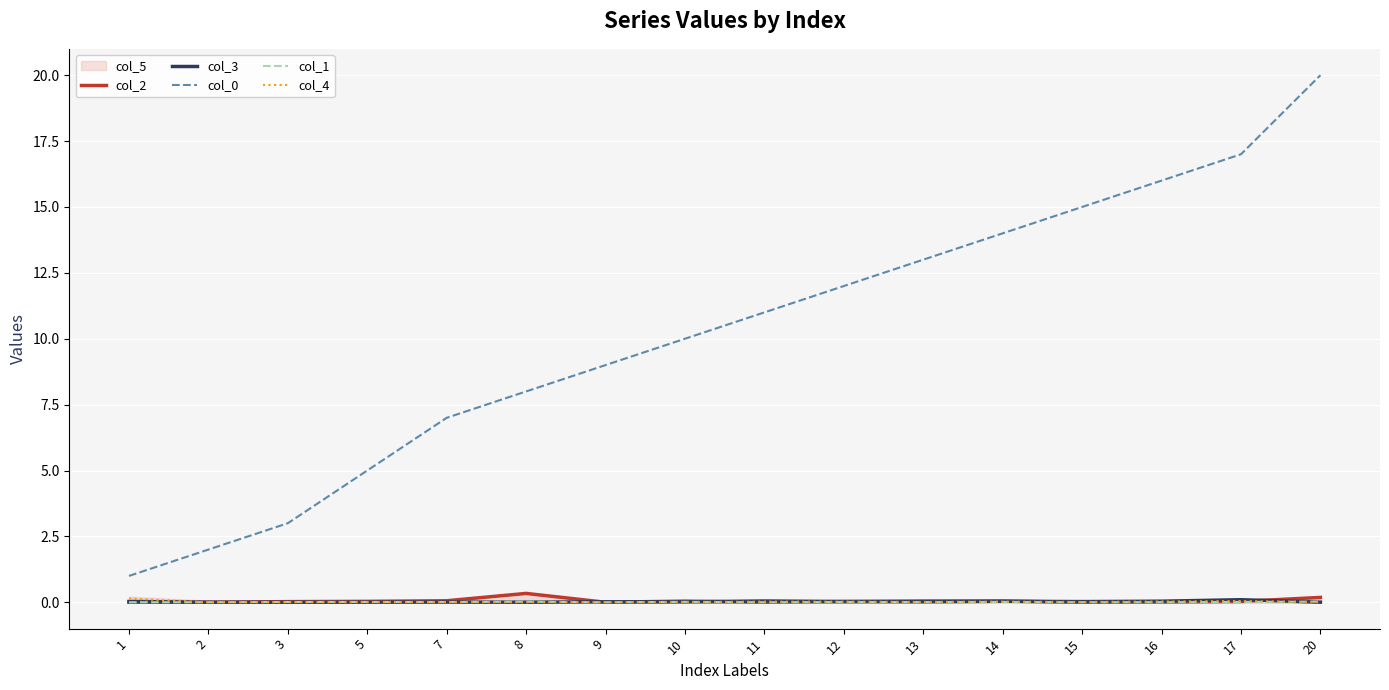

At 9, list the series in order from smallest to largest.

col_2, col_1, col_4, col_3, col_0